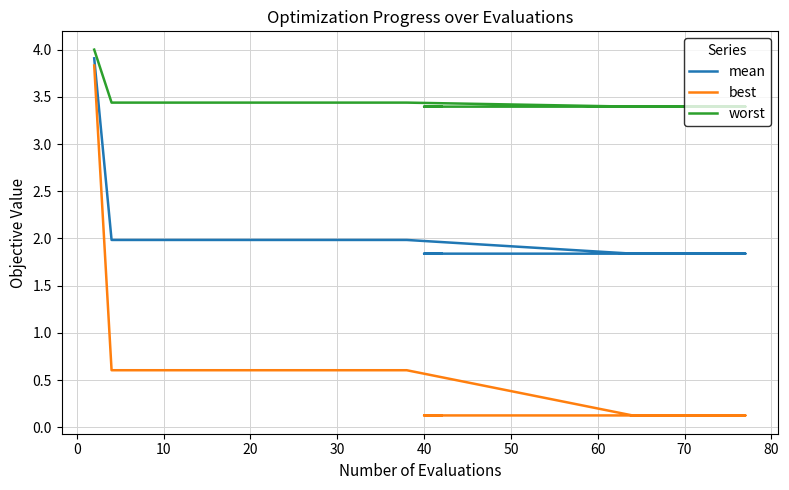

What is the approximate value of worst at 50?

3.4